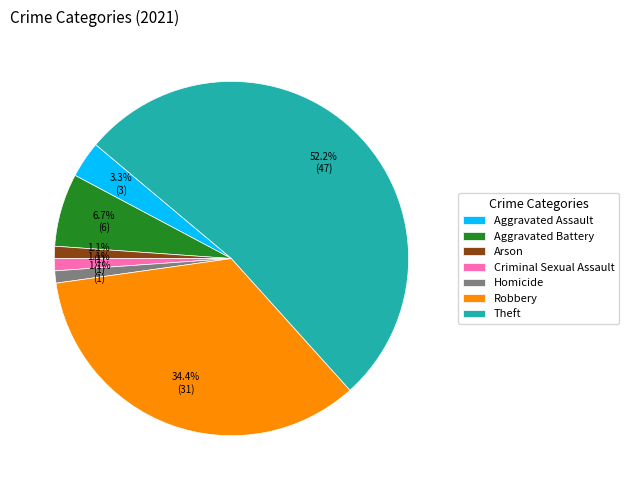

Does Robbery represent more than half of the total?

No